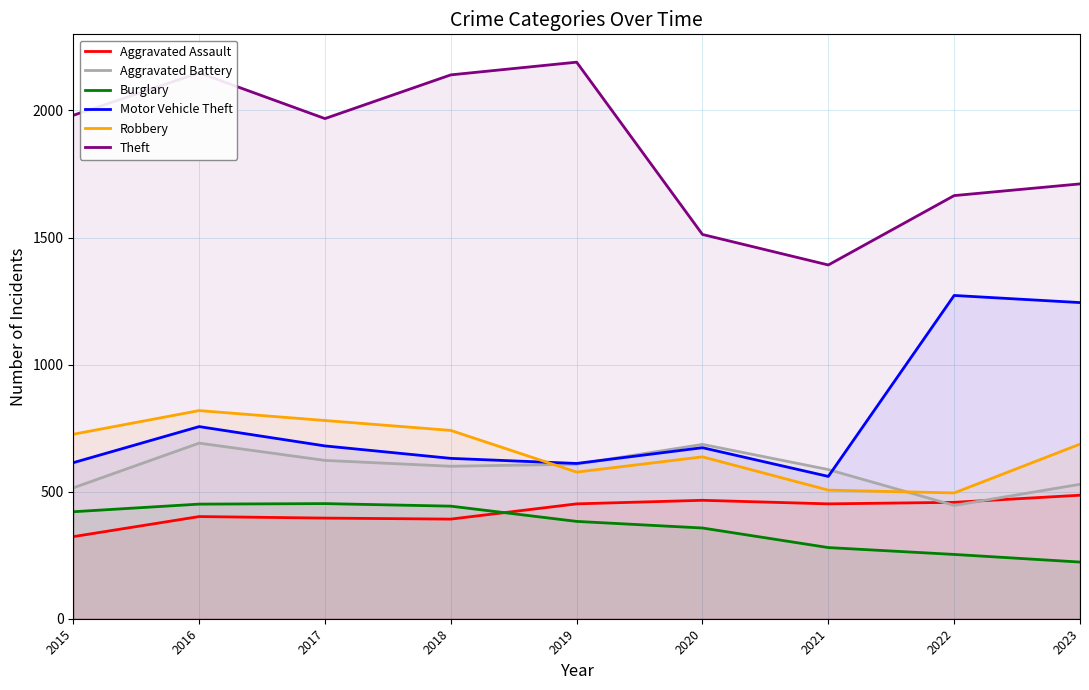

Which series has the largest total across all categories?

Theft